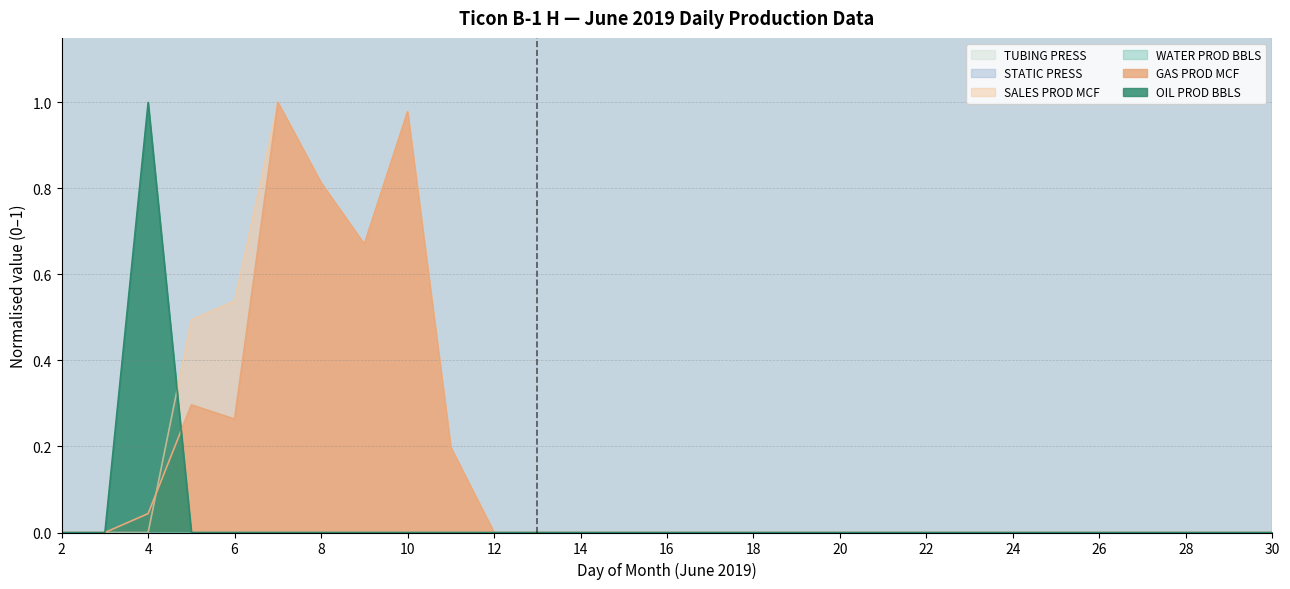

True or false: OIL PROD BBLS has more than 0 points higher than both neighbors.

True